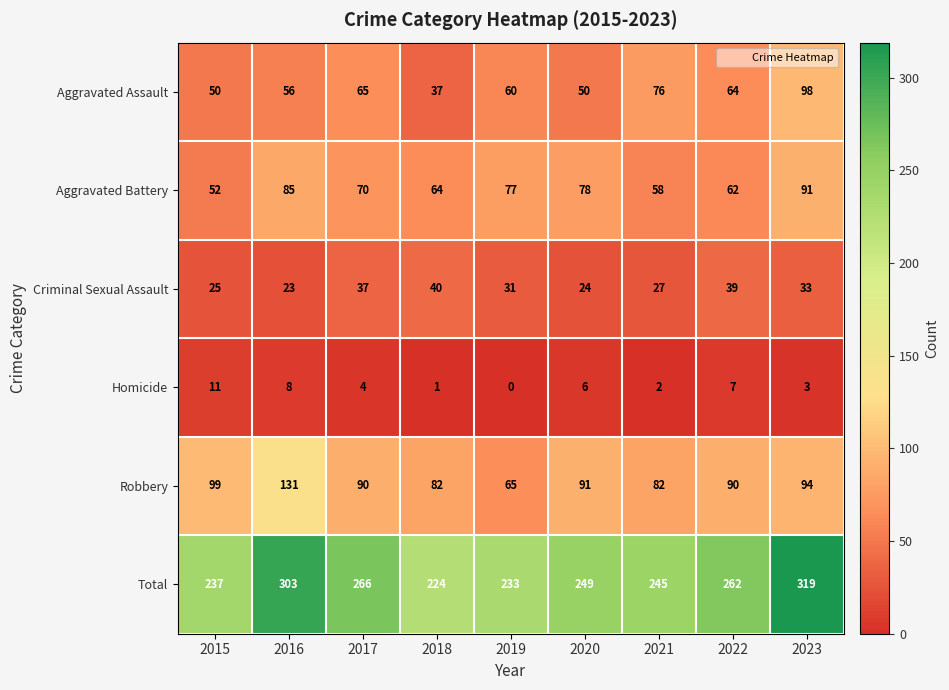

What is the average value of the Criminal Sexual Assault series?

31